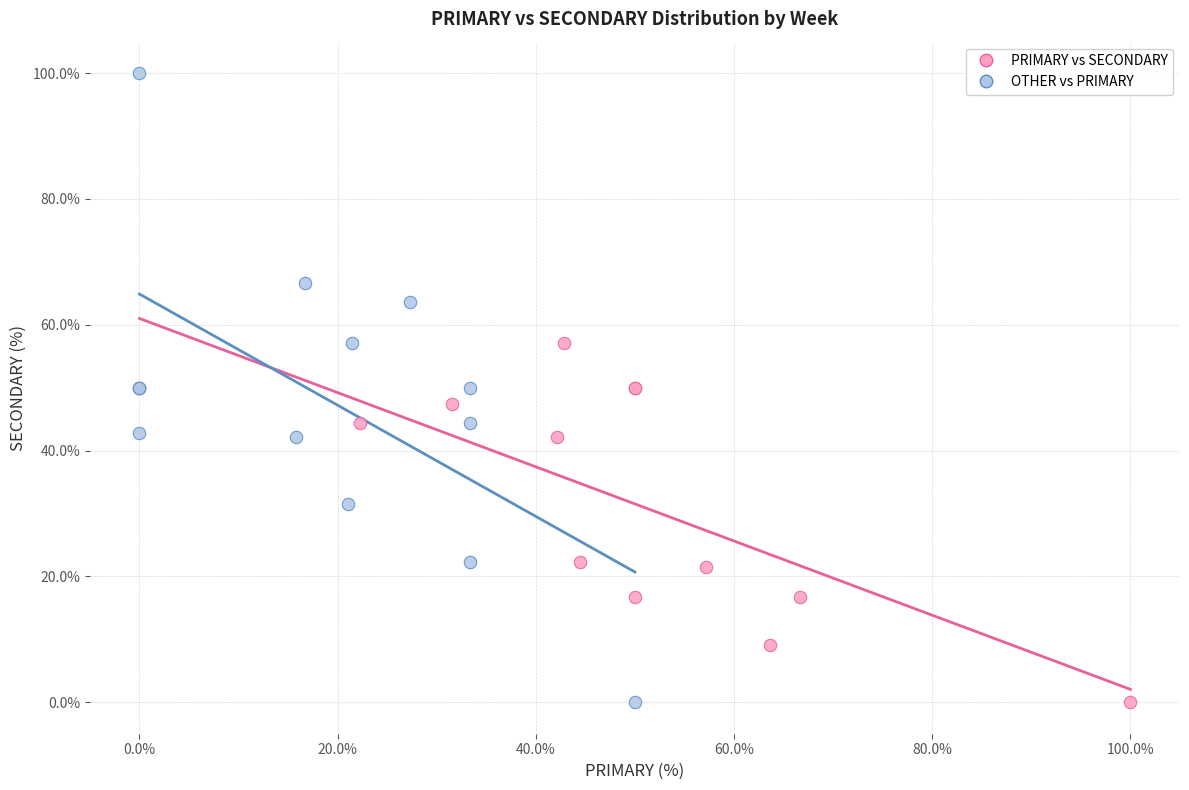

Which series has the widest spread of Y values?

OTHER vs PRIMARY